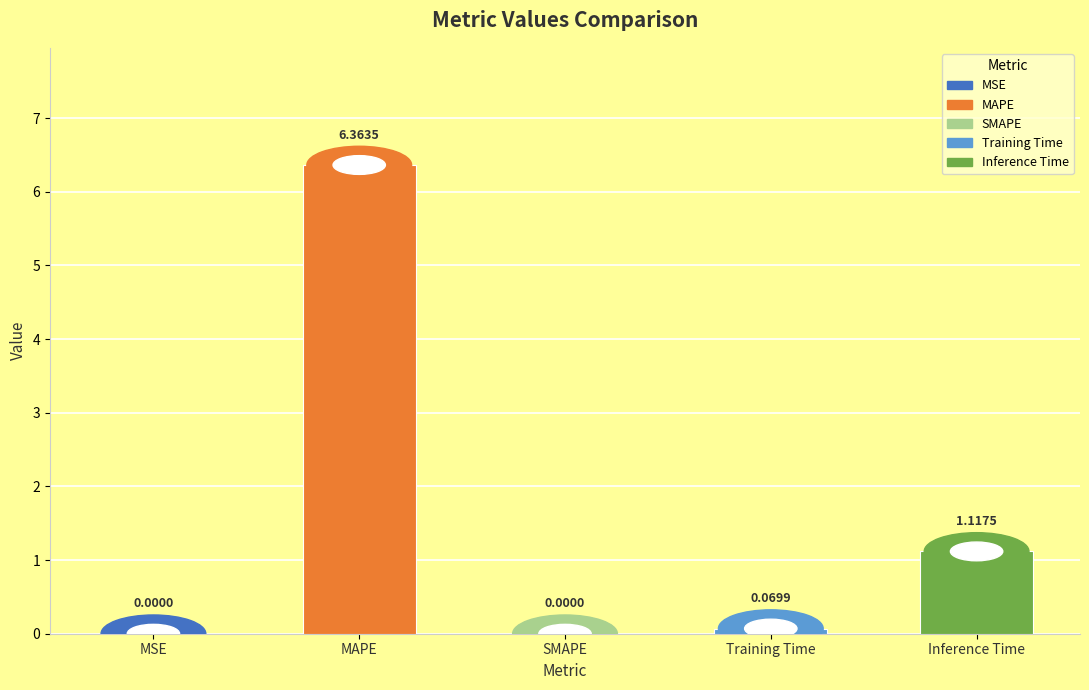

Which category has the highest value across all series?

MAPE